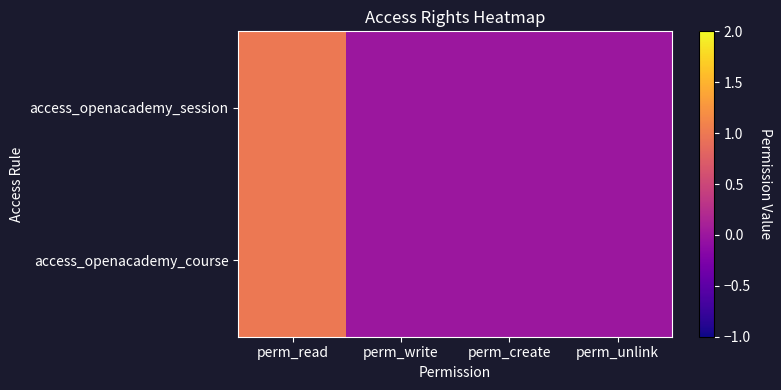

Reading left to right, transcribe all the data shown in this chart.

access_openacademy_session: perm_read=1	perm_write=0	perm_create=0	perm_unlink=0
access_openacademy_course: perm_read=1	perm_write=0	perm_create=0	perm_unlink=0